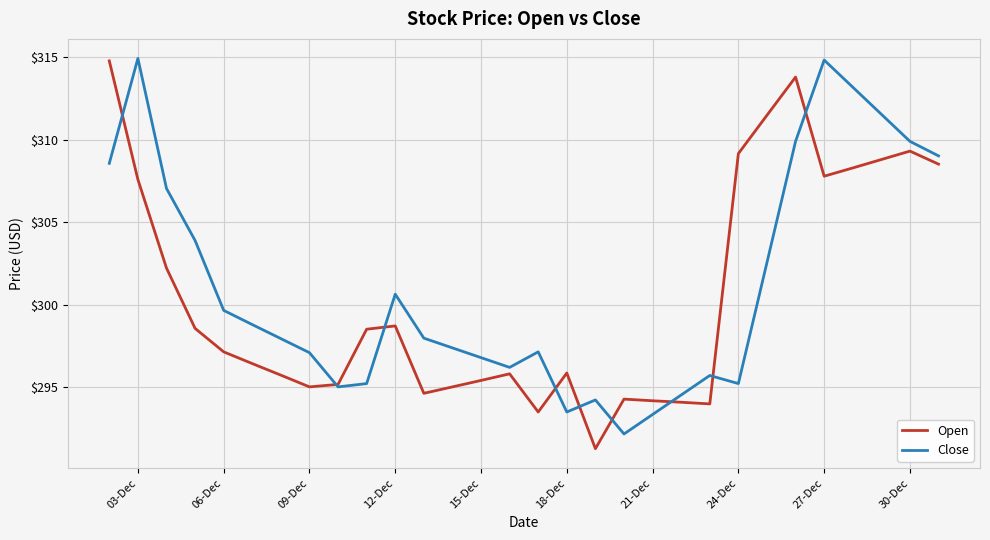

Which series has the largest total across all categories?

Close